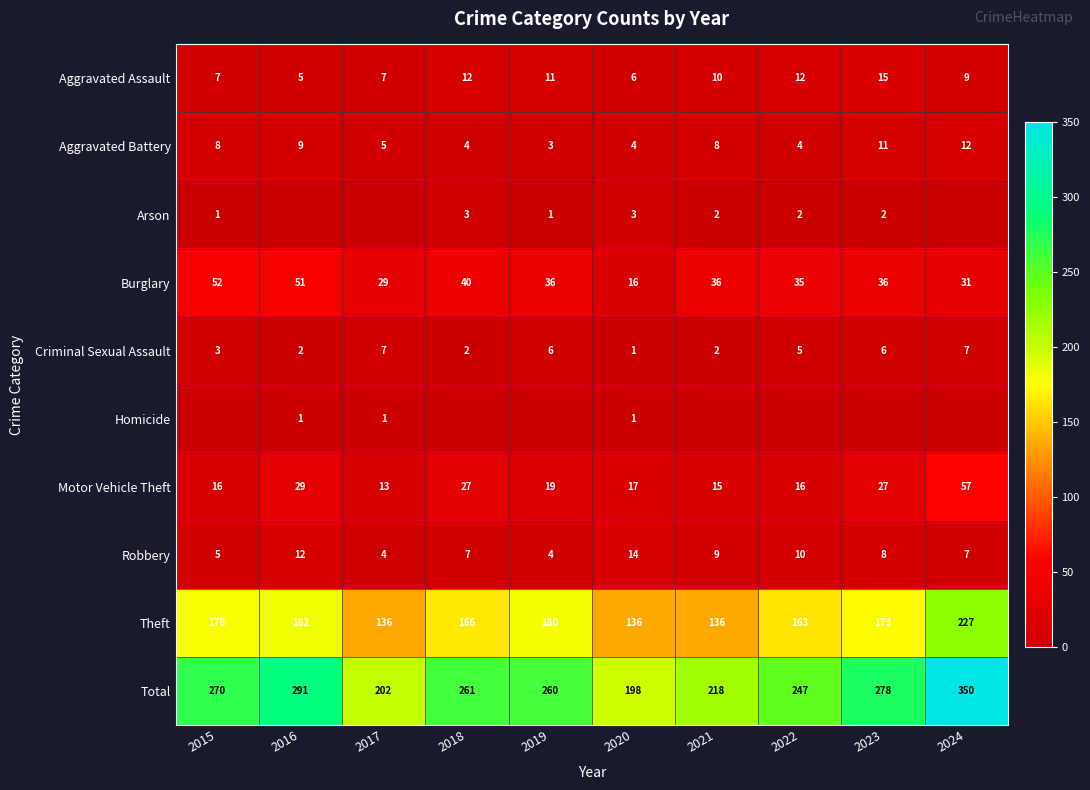

Is it true that Arson equals 4 at 2021?

False